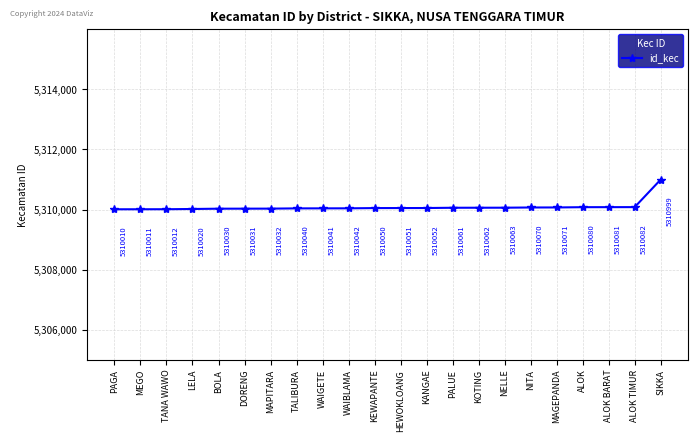

True or false: the data shows 5310032 at MAPITARA.

True